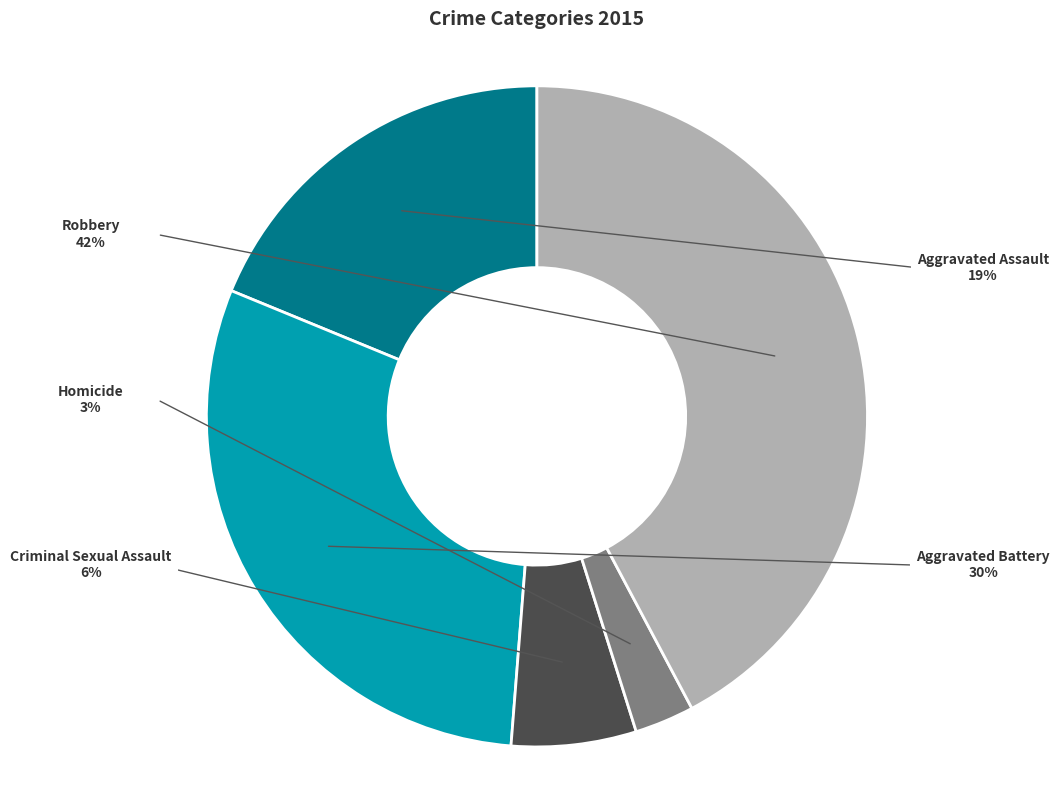

How many slices are in this pie chart?

5